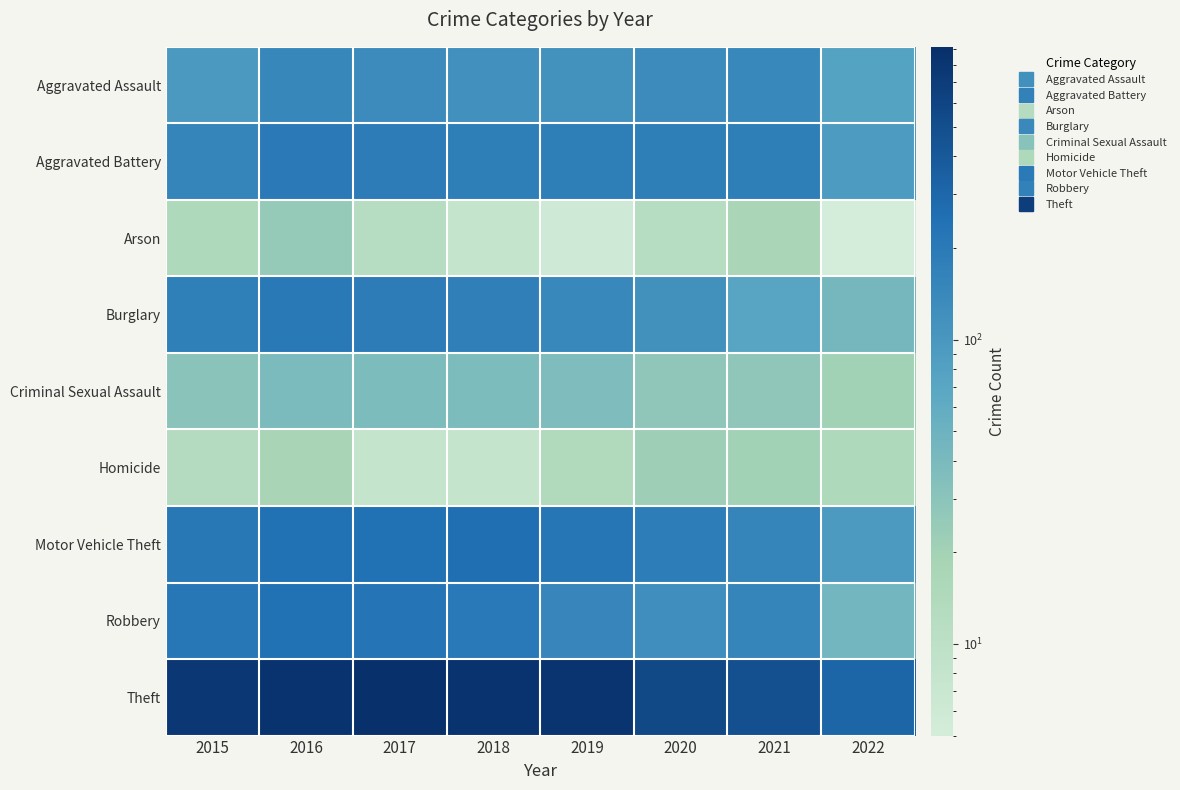

Which series has the largest range (max minus min)?

Theft